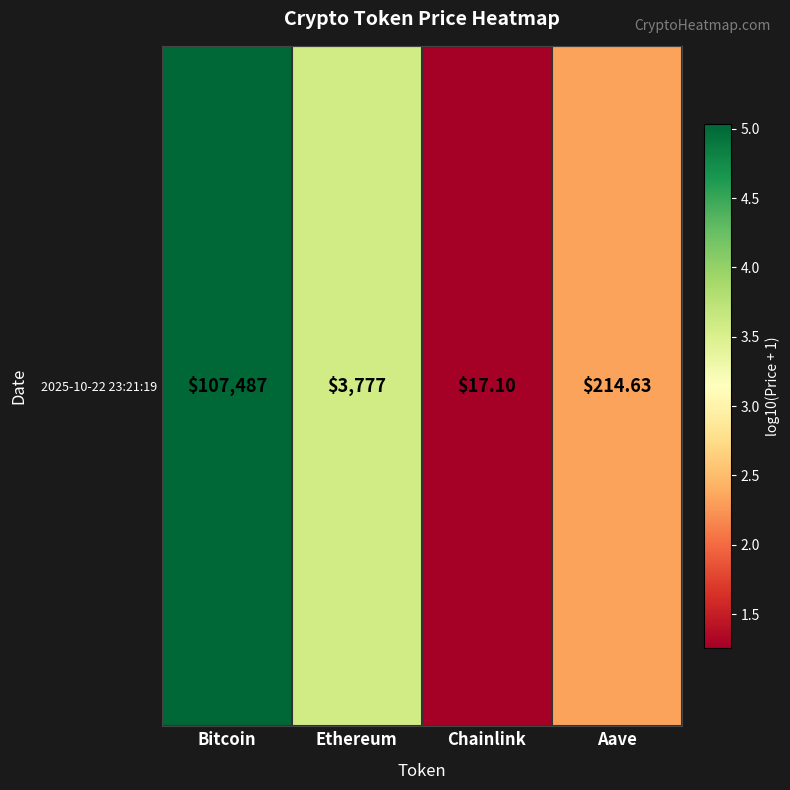

What is the maximum value shown in the chart?

5.0